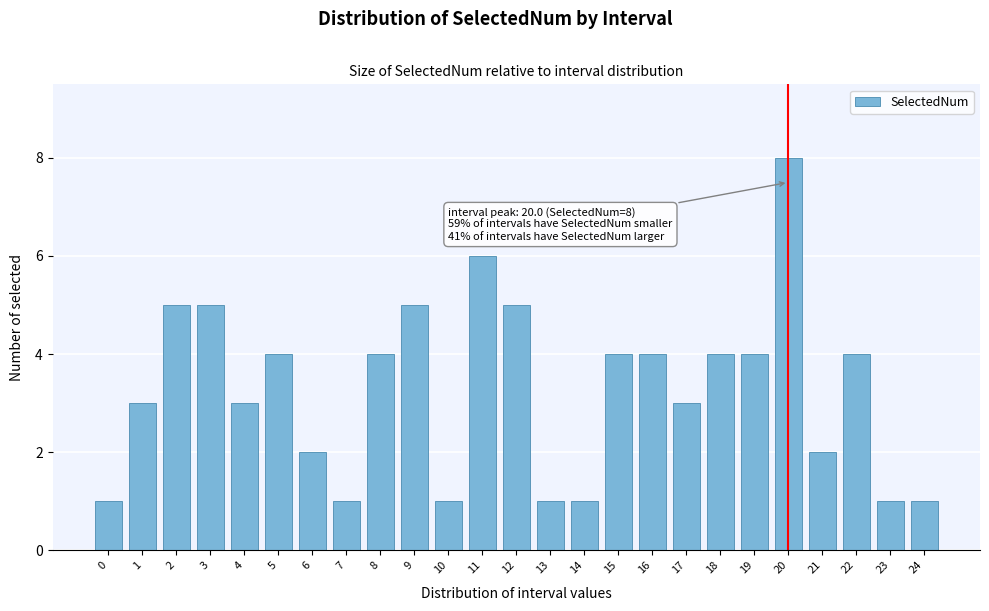

Reading right to left, extract all data points from this chart.

1	1	4	2	8	4	4	3	4	4	1	1	5	6	1	5	4	1	2	4	3	5	5	3	1